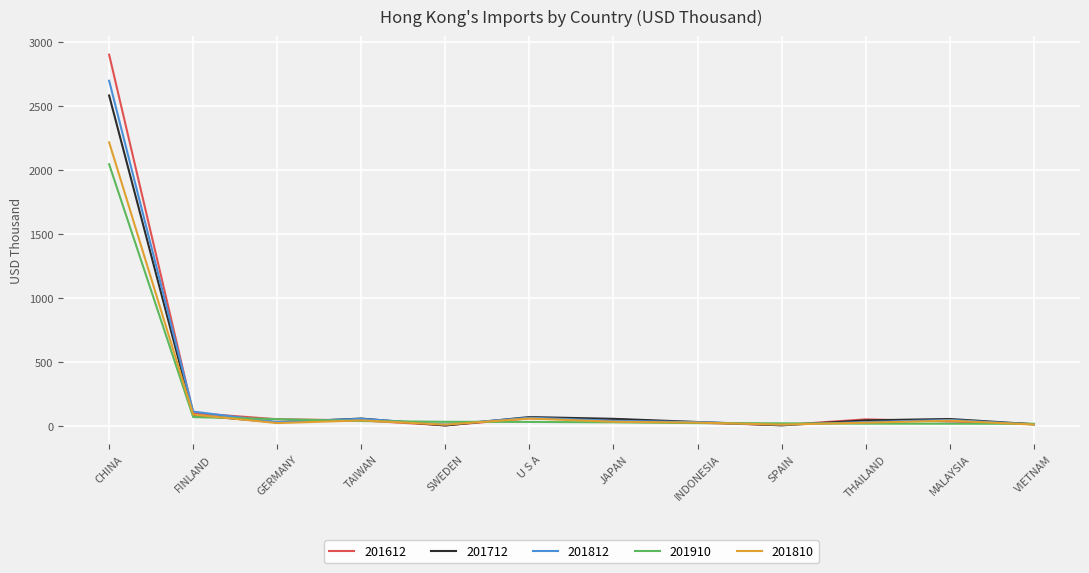

In 201812, how many points are higher than both neighbors (excluding endpoints)?

3